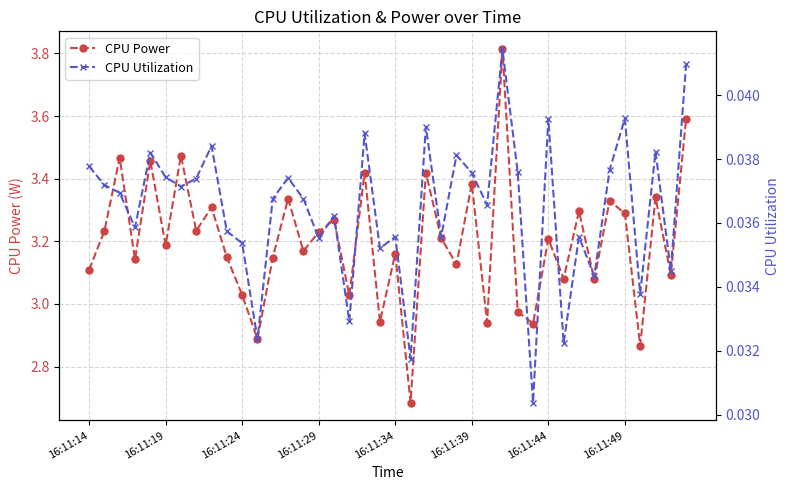

What position from the left is 33?

34